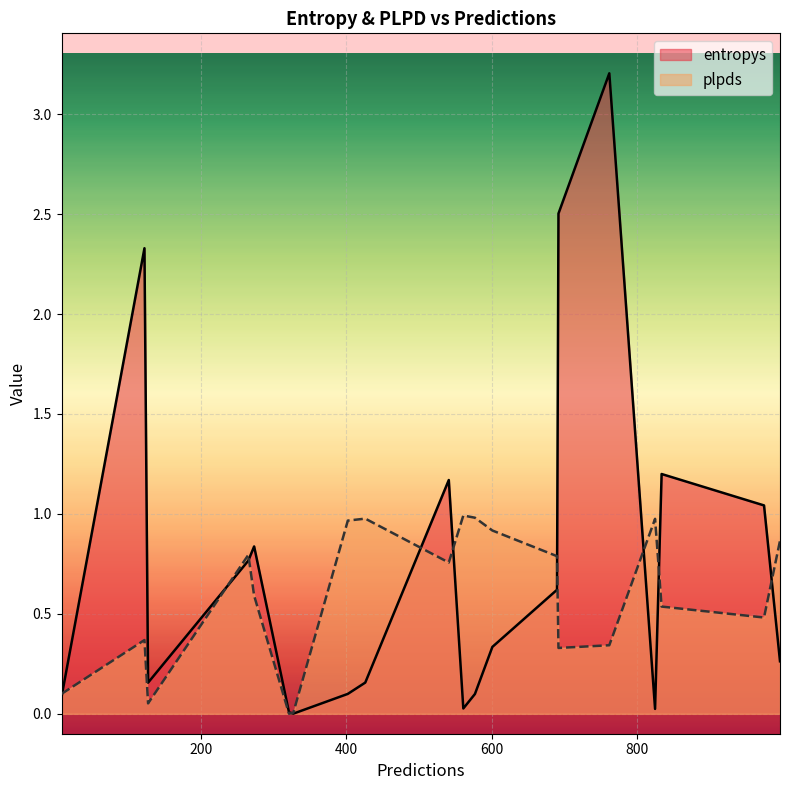

What are all the series names shown in the legend?

entropys, plpds